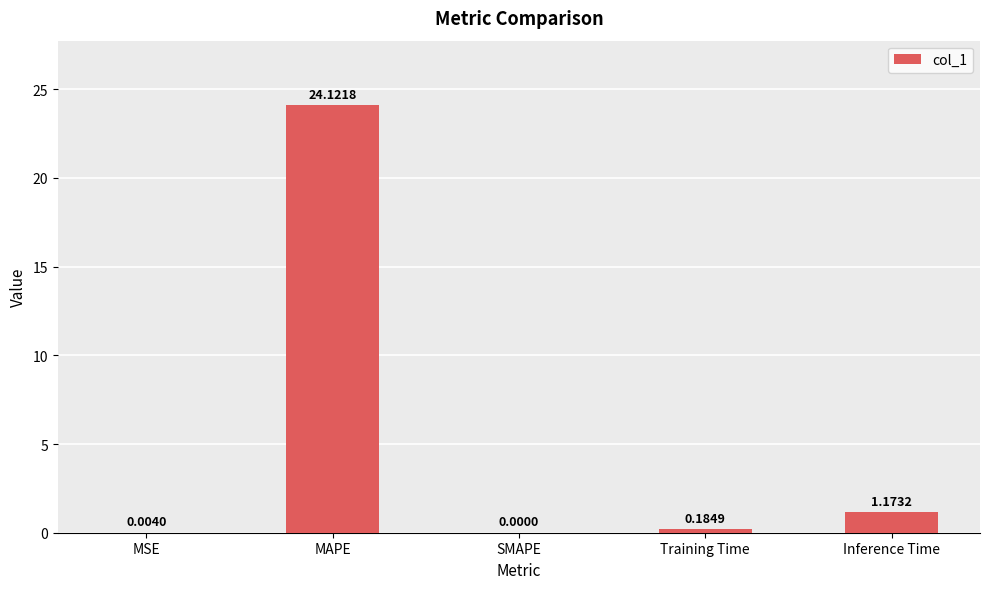

At which category does the chart reach its peak across all series?

MAPE